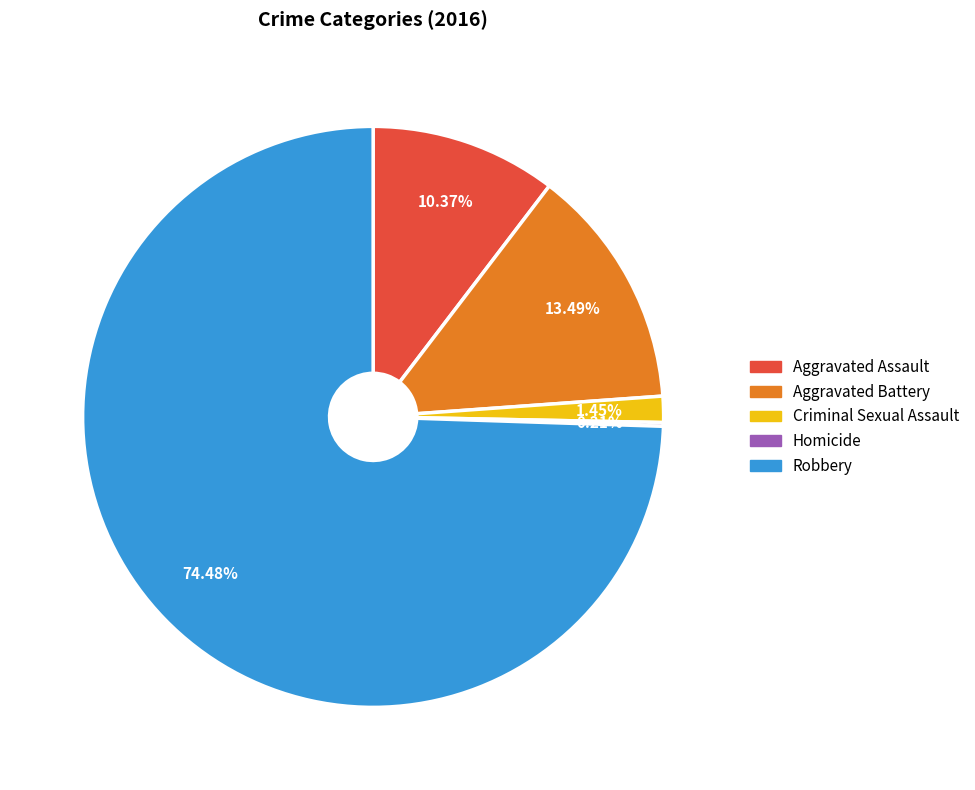

To the nearest percent, what is the average slice percentage?

20%